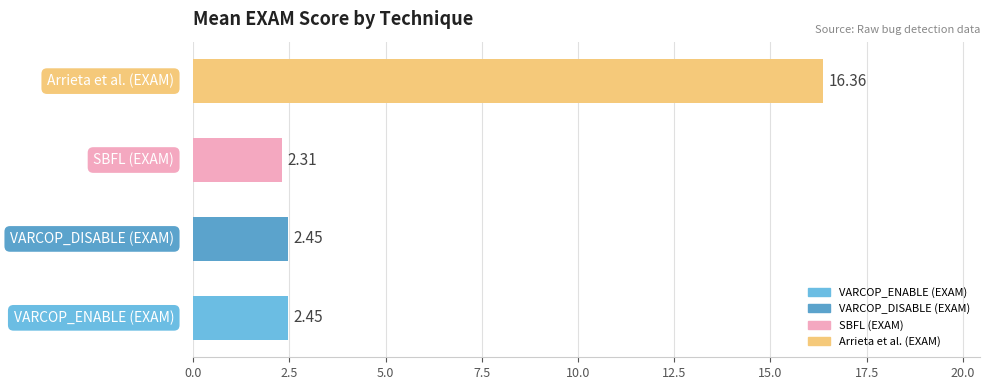

What is the average value?

5.9